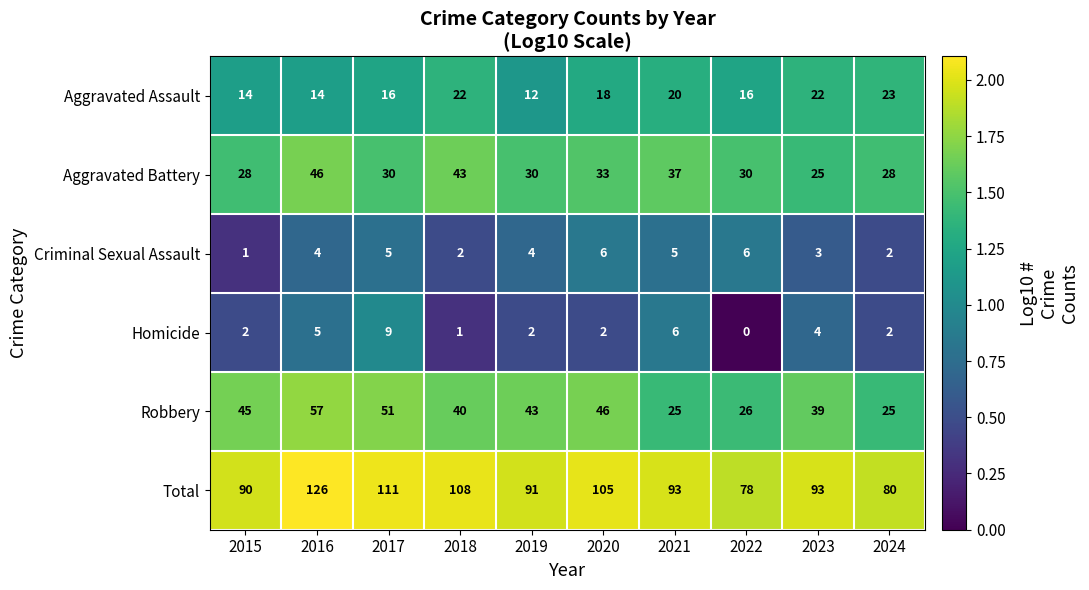

What is the total value across all series at 2022?

156